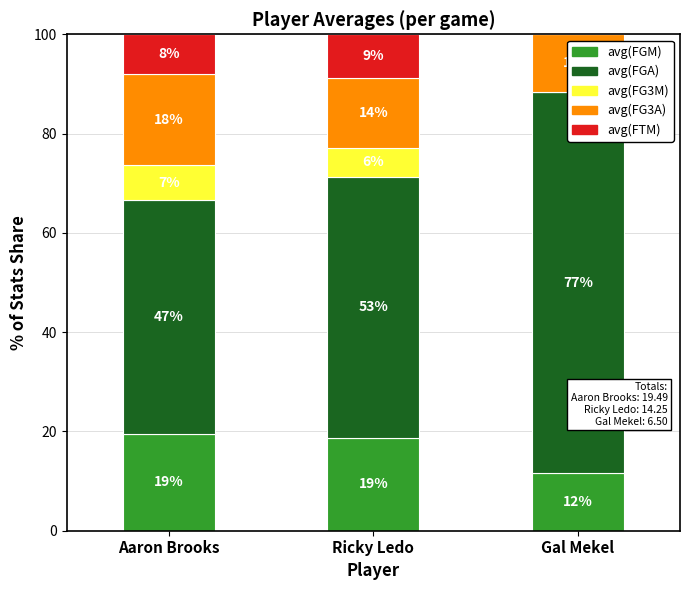

What is the difference between the maximum and minimum values in the avg(FTM) series?

8.8